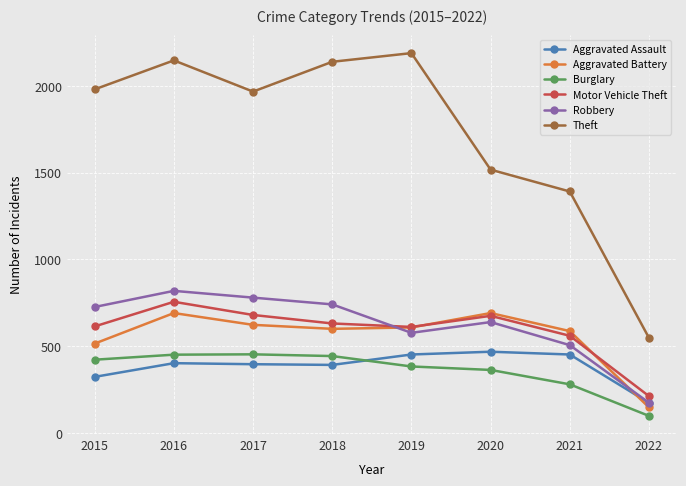

In Motor Vehicle Theft, how many points are lower than both neighbors (excluding endpoints)?

1